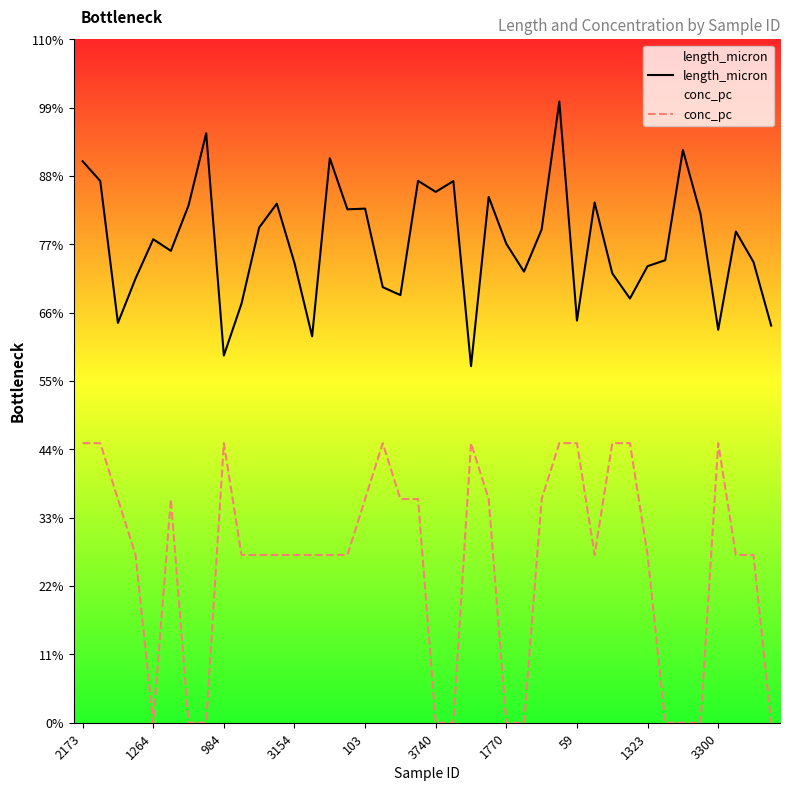

The conc_pc series shows -518.2 at 1770. True or false?

False